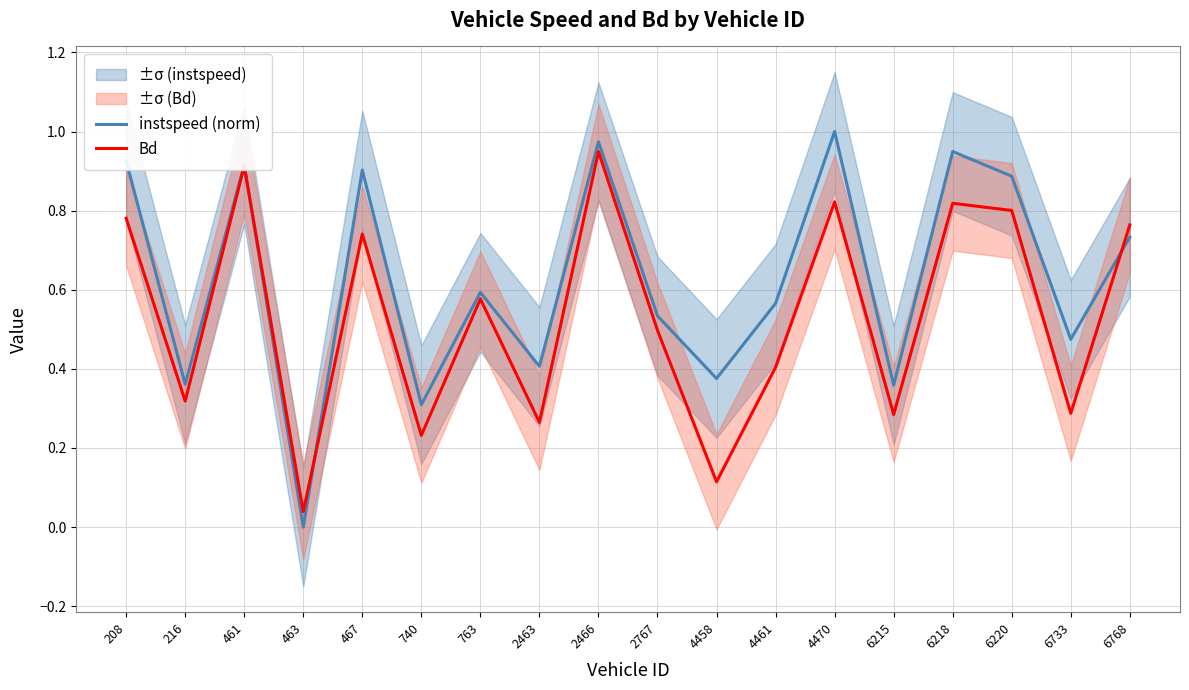

Does the chart display data point markers on the line(s)?

No